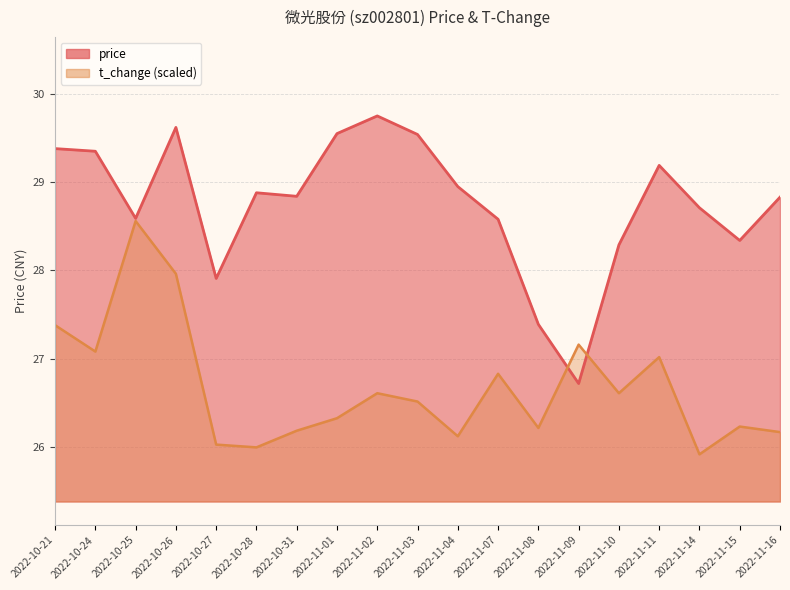

Between which two adjacent categories do price and t_change first intersect?

2022-11-08 and 2022-11-09